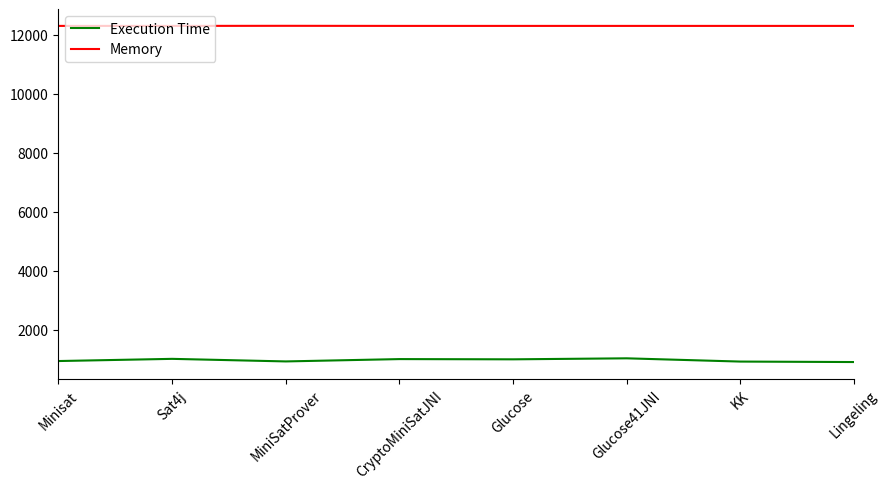

What is the minimum value for Execution Time?

911